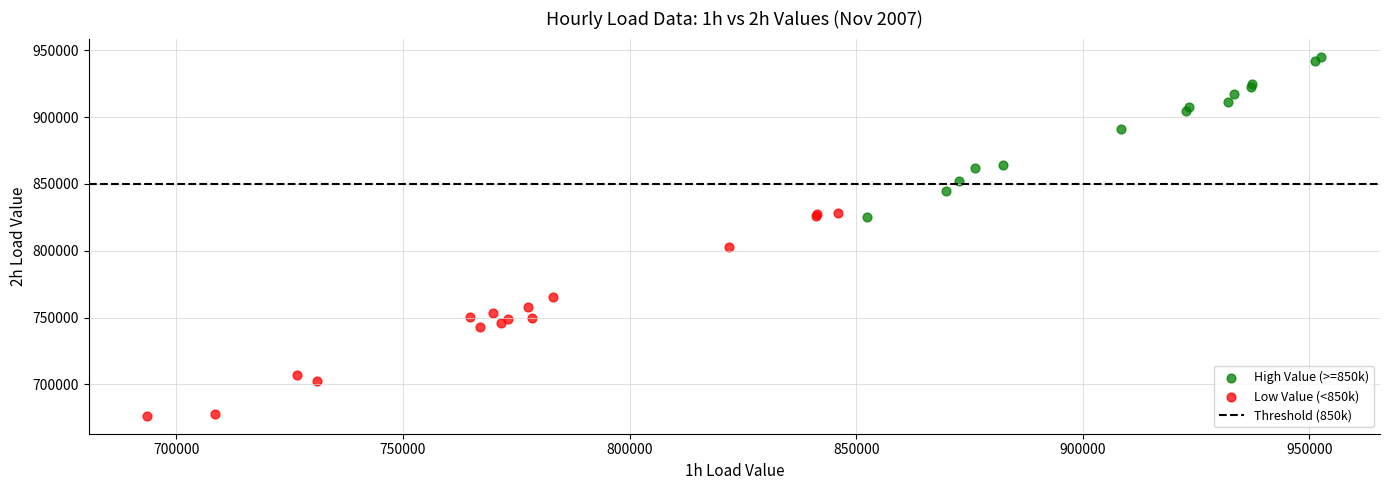

Which series has the largest Y range (max minus min)?

Low Value (<850k)